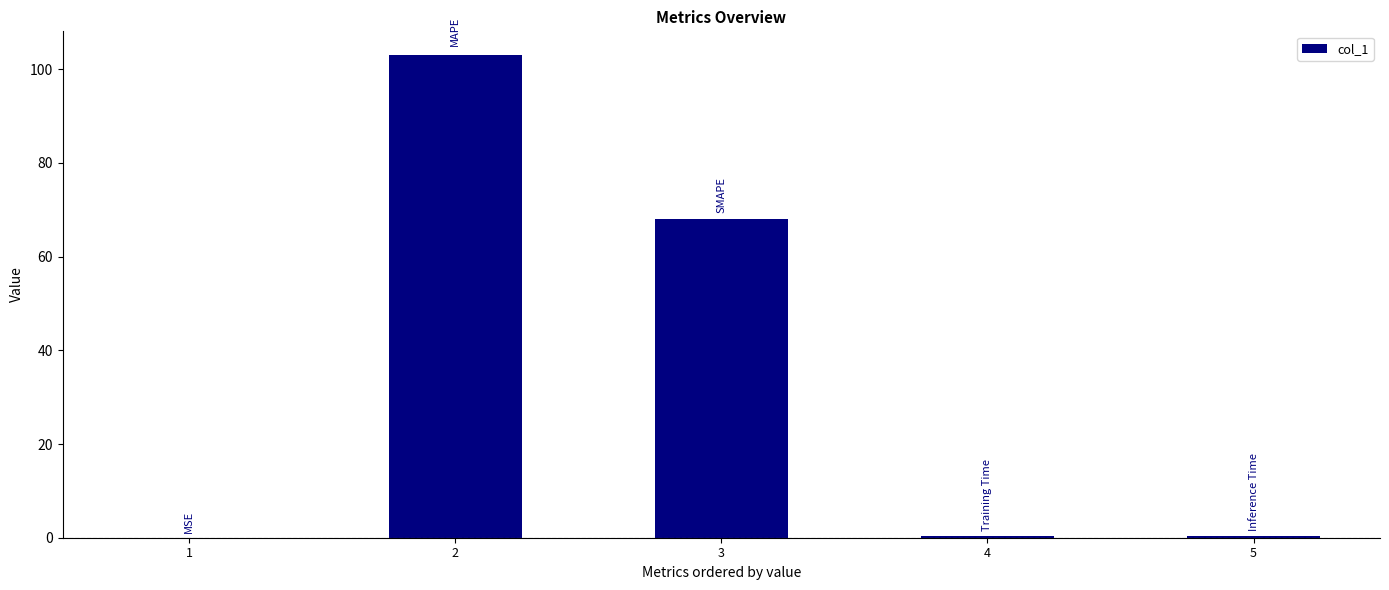

What is the greatest value displayed?

102.9